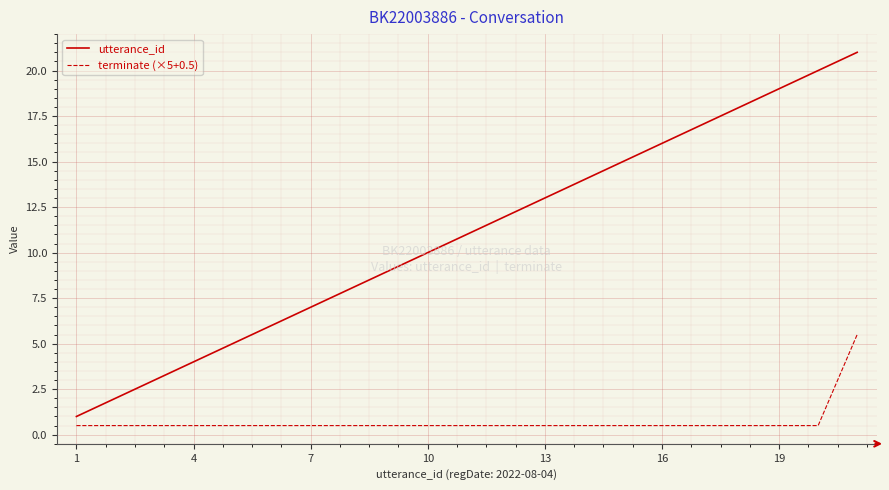

True or false: terminate (×5+0.5) and utterance_id cross at least once.

False